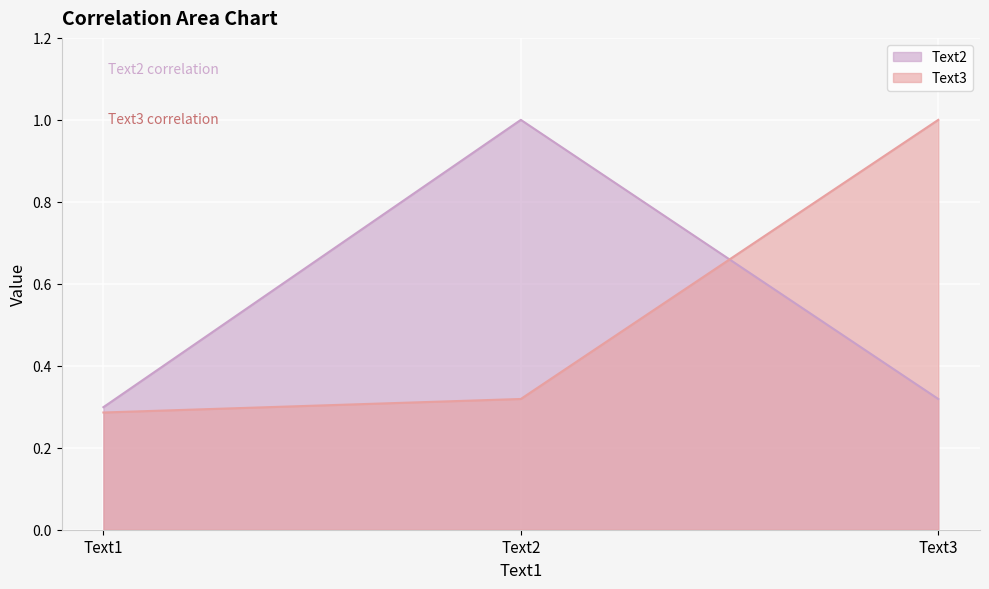

Reading left to right, what are all the values shown in this chart?

Text2: 0.3	1.0	0.3
Text3: 0.3	0.3	1.0